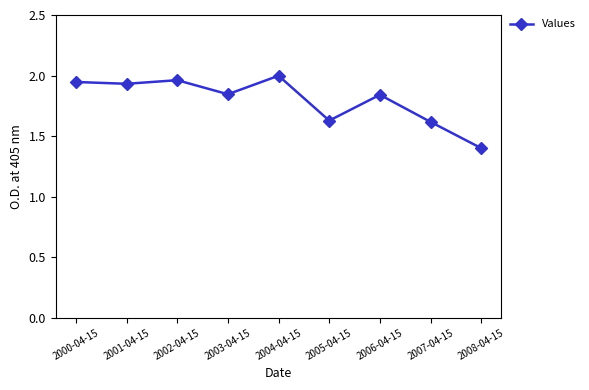

Which category has the lowest value across all series?

2008-04-15